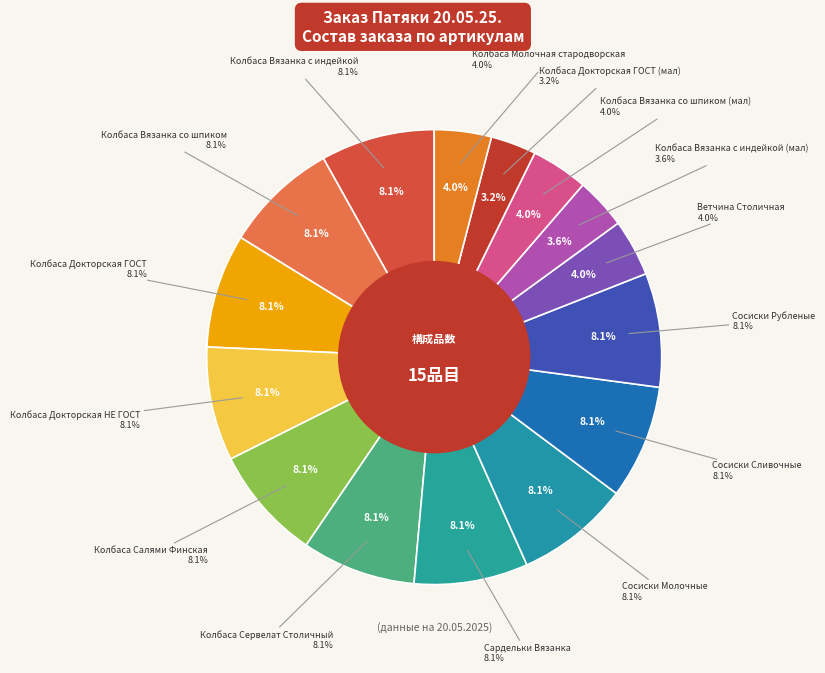

Count the number of slices in the pie.

15